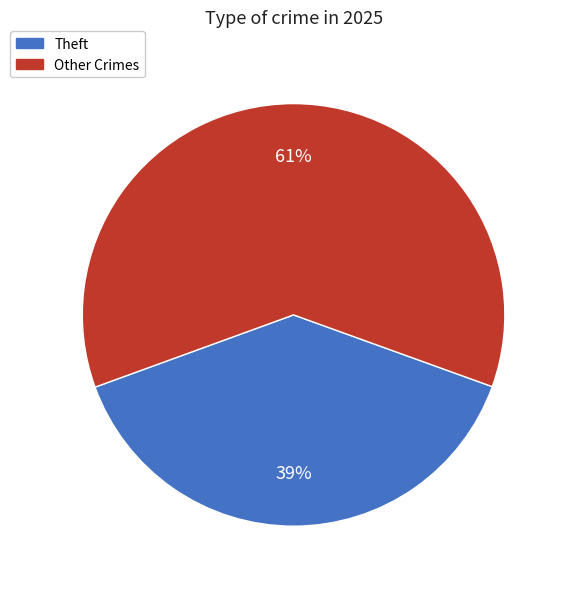

Between Other Crimes and Theft, which is larger?

Other Crimes